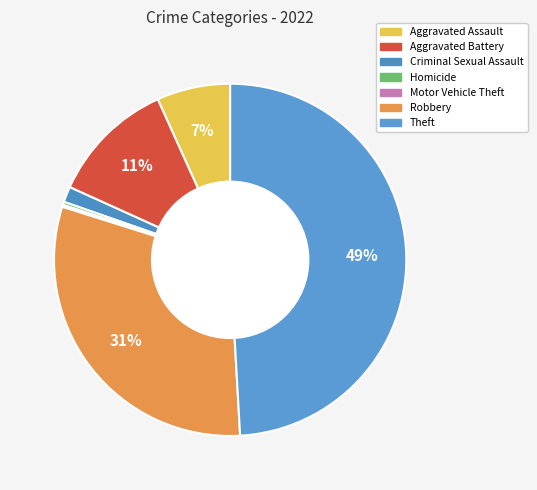

To the nearest percent, what portion does Aggravated Assault represent?

7%